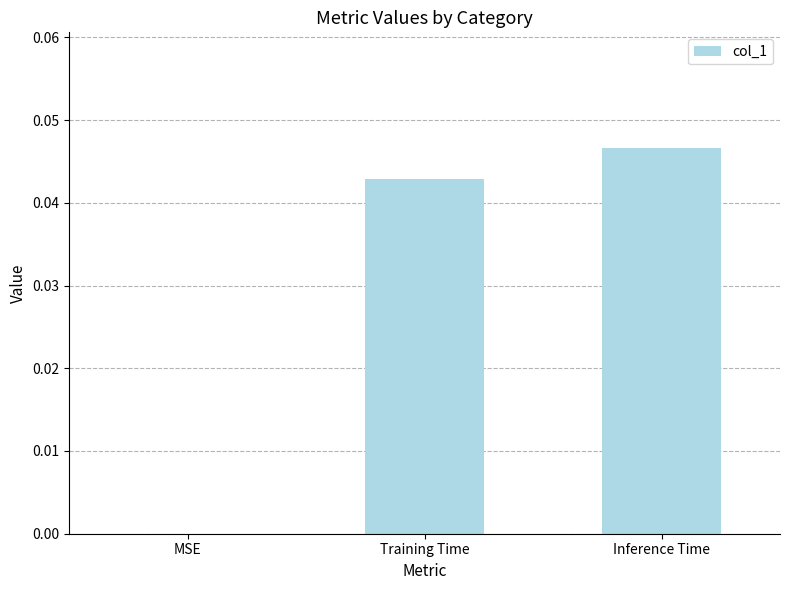

The chart shows a value of 0.0 at Inference Time. True or false?

True